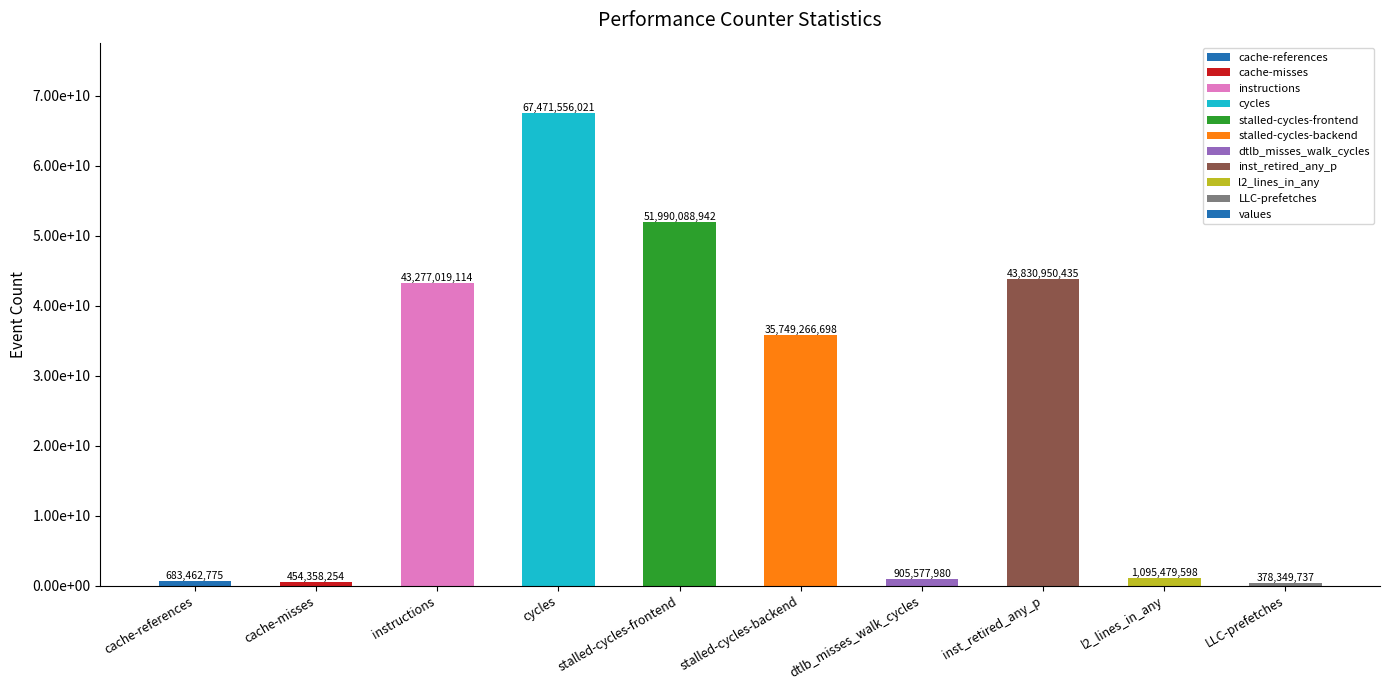

What is the smallest value displayed?

378349737